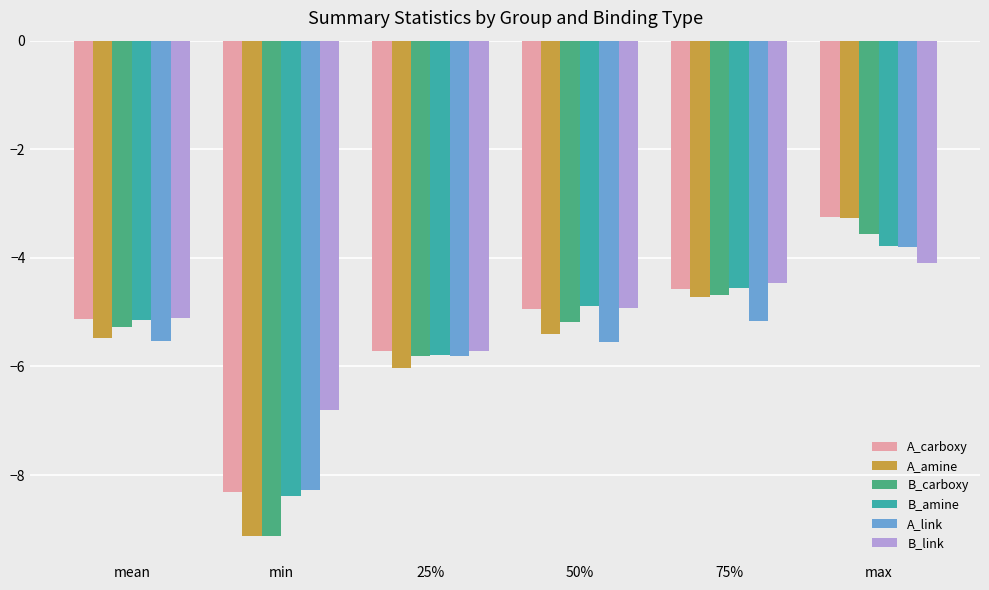

What is the spread (max minus min) of values at min?

2.3